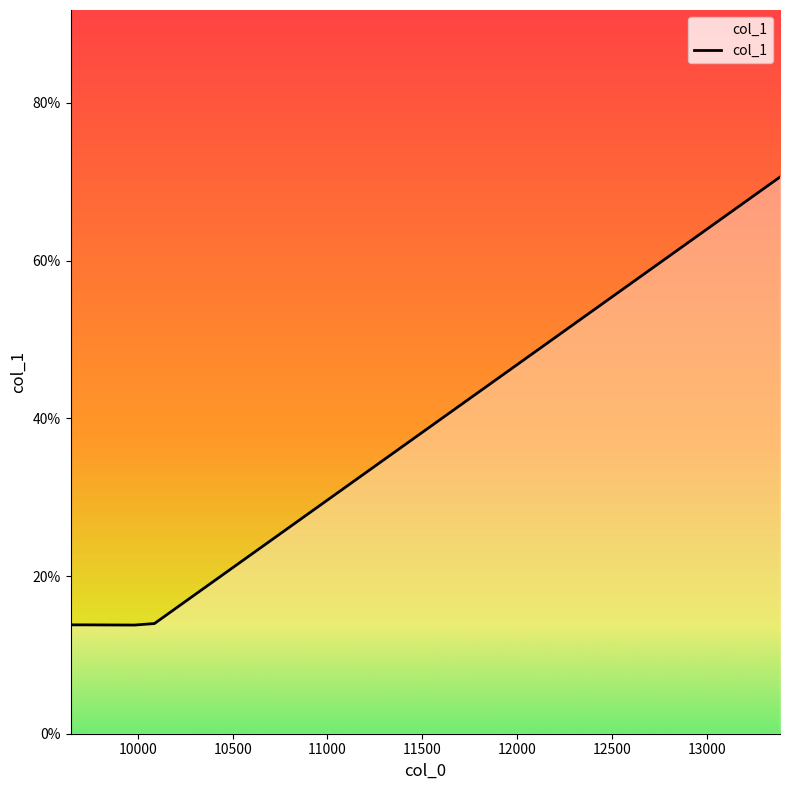

What is the maximum value shown in the chart?

70.6